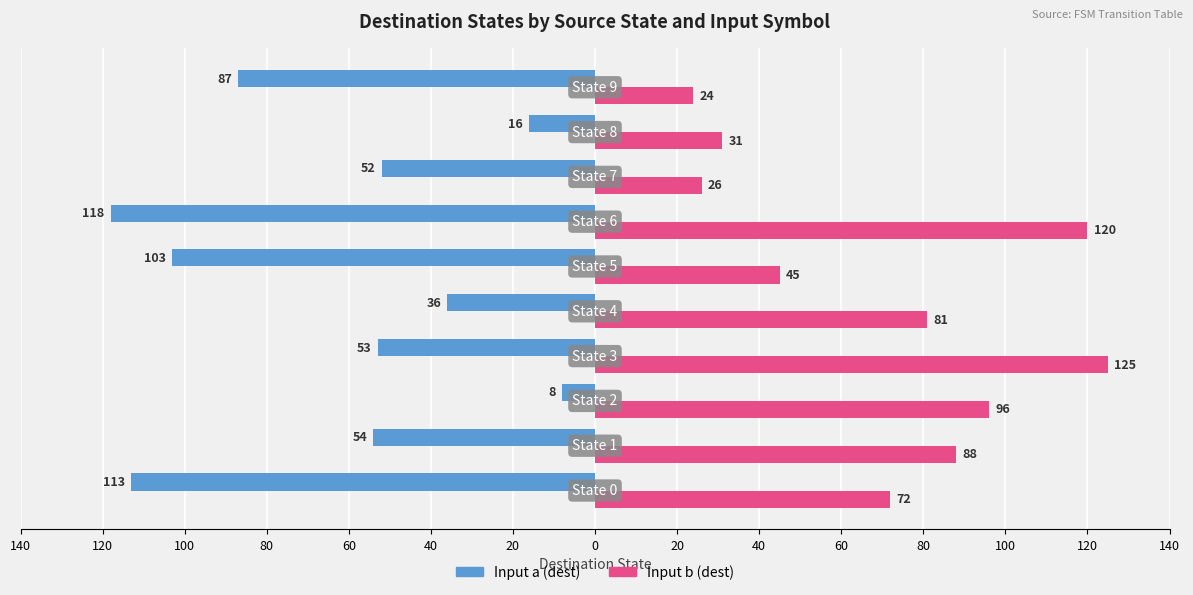

What are all the series names shown in the legend?

Input a (dest), Input b (dest)